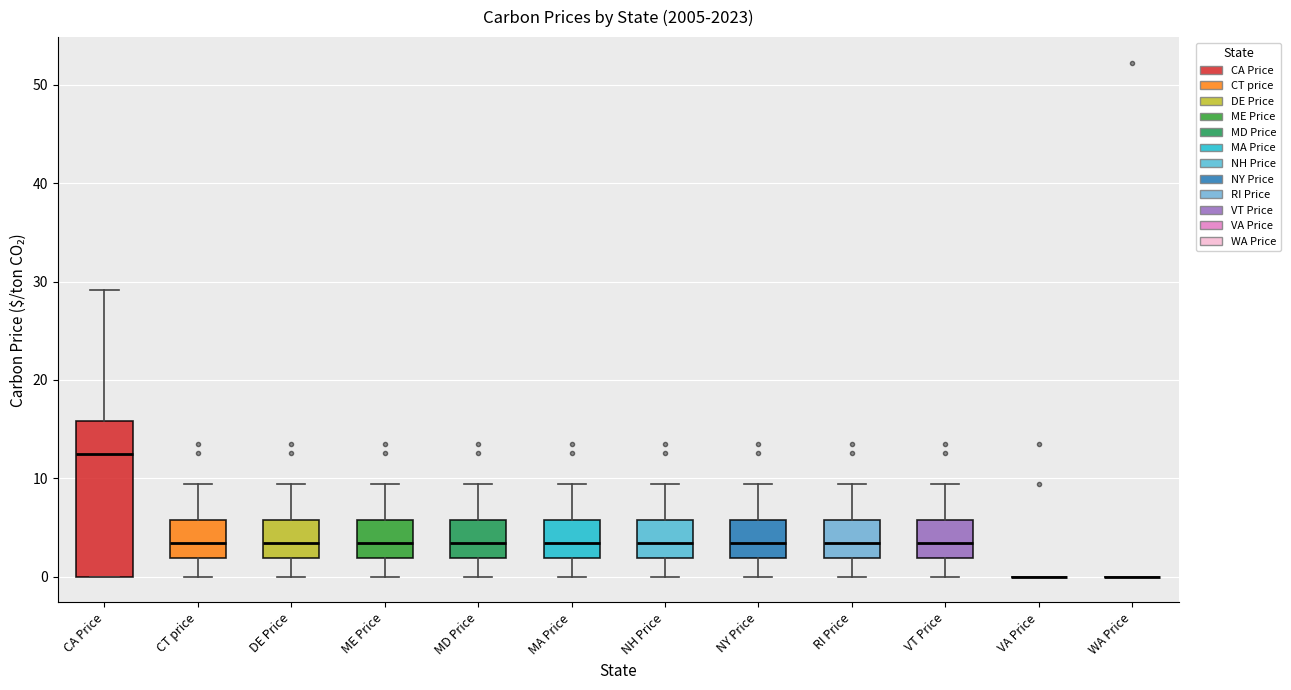

Reading left to right, transcribe this box plot: for each box, give where its median line is, the range the box spans, and where its two whiskers end, as read against the y-axis. The values are not printed on the chart, so give them approximately, as read against the axis.

CA Price: median 12, box 0 to 16, whiskers 0 to 29
CT price: median 3, box 2 to 6, whiskers 0 to 9
DE Price: median 3, box 2 to 6, whiskers 0 to 9
ME Price: median 3, box 2 to 6, whiskers 0 to 9
MD Price: median 3, box 2 to 6, whiskers 0 to 9
MA Price: median 3, box 2 to 6, whiskers 0 to 9
NH Price: median 3, box 2 to 6, whiskers 0 to 9
NY Price: median 3, box 2 to 6, whiskers 0 to 9
RI Price: median 3, box 2 to 6, whiskers 0 to 9
VT Price: median 3, box 2 to 6, whiskers 0 to 9
VA Price: box collapsed to a line at 0, whiskers 0 to 0
WA Price: box collapsed to a line at 0, whiskers 0 to 0